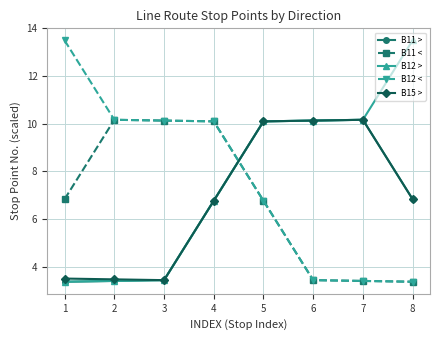

What are all the series names shown in the legend?

B11 >, B11 <, B12 >, B12 <, B15 >